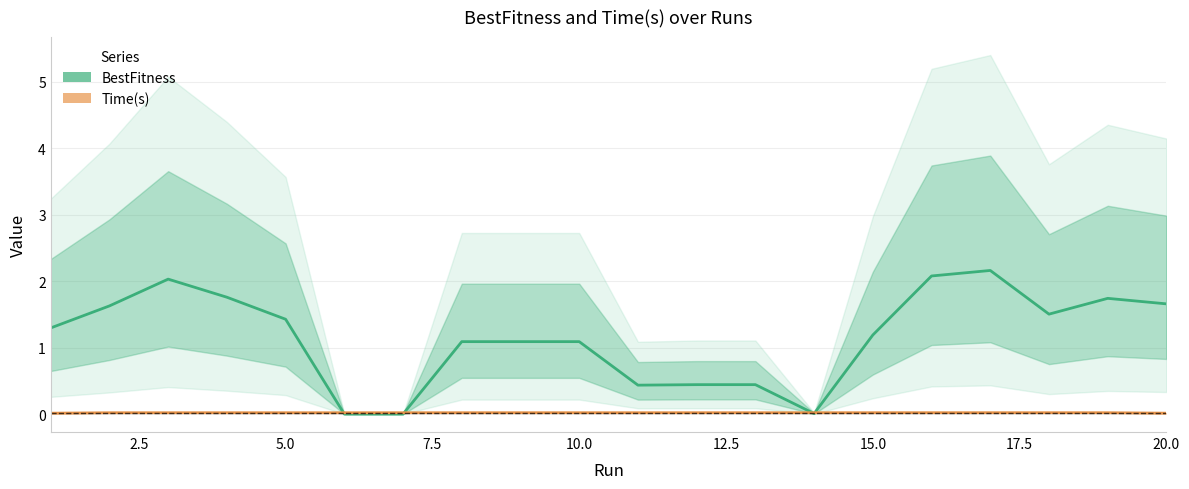

After their last crossing, which series has the higher values: BestFitness or Time(s)?

BestFitness